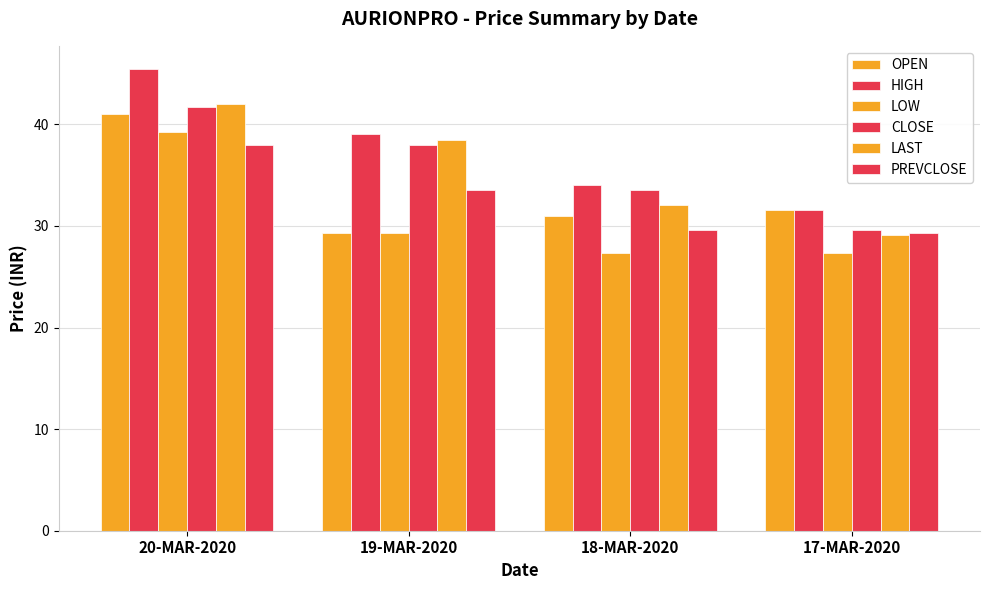

Does the chart contain any negative values?

No